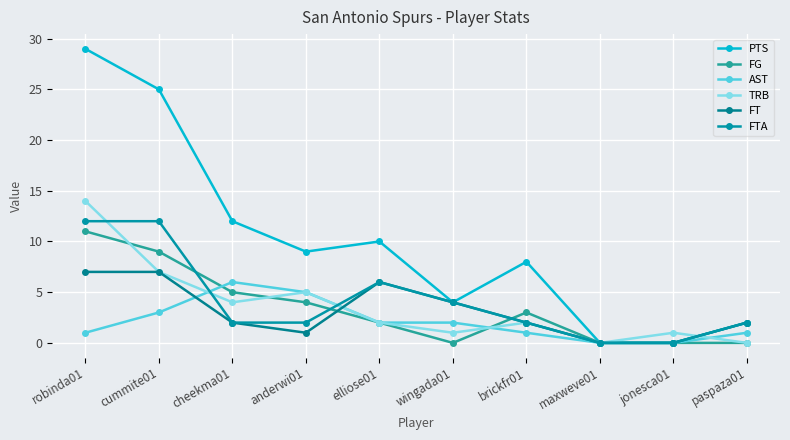

What position from the left is jonesca01?

9